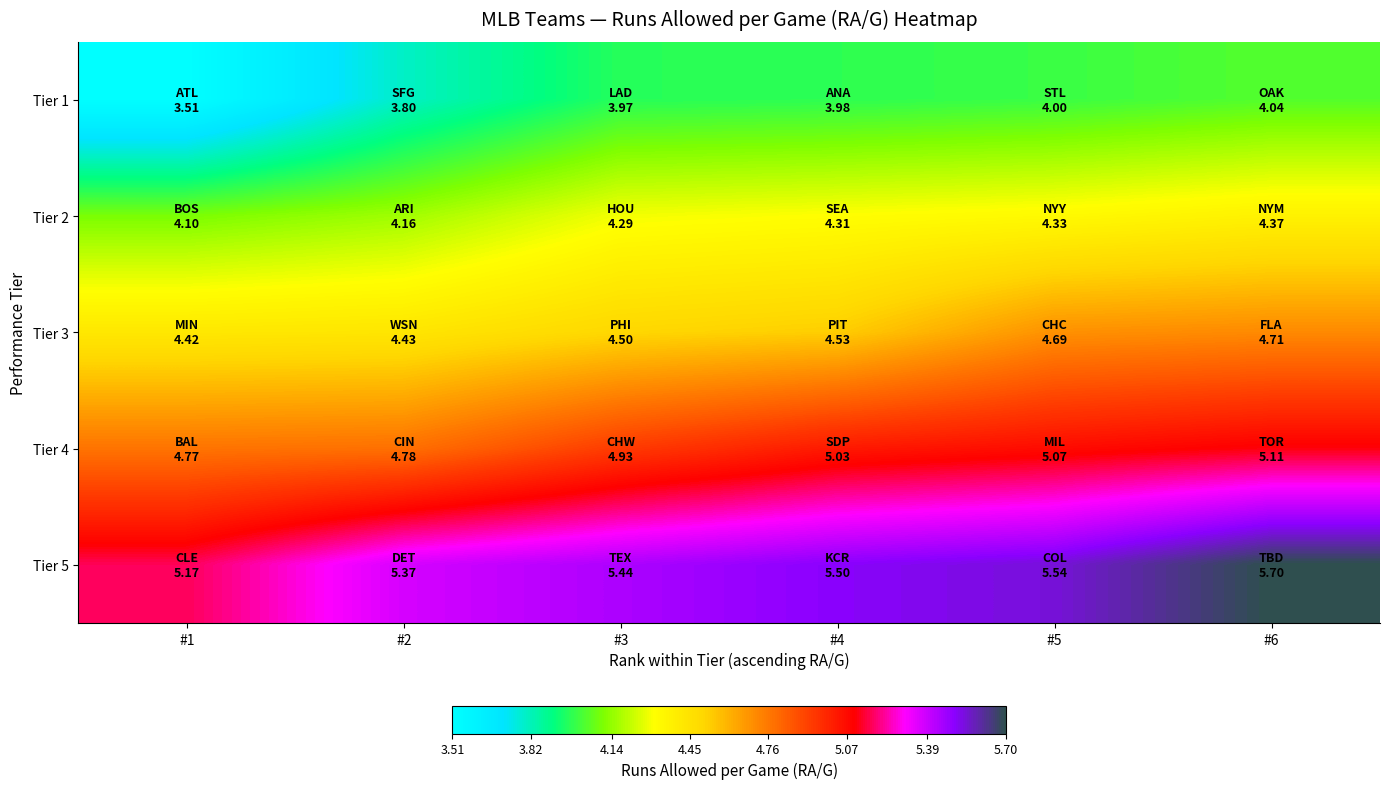

What is the total value across all series at #5?

23.6